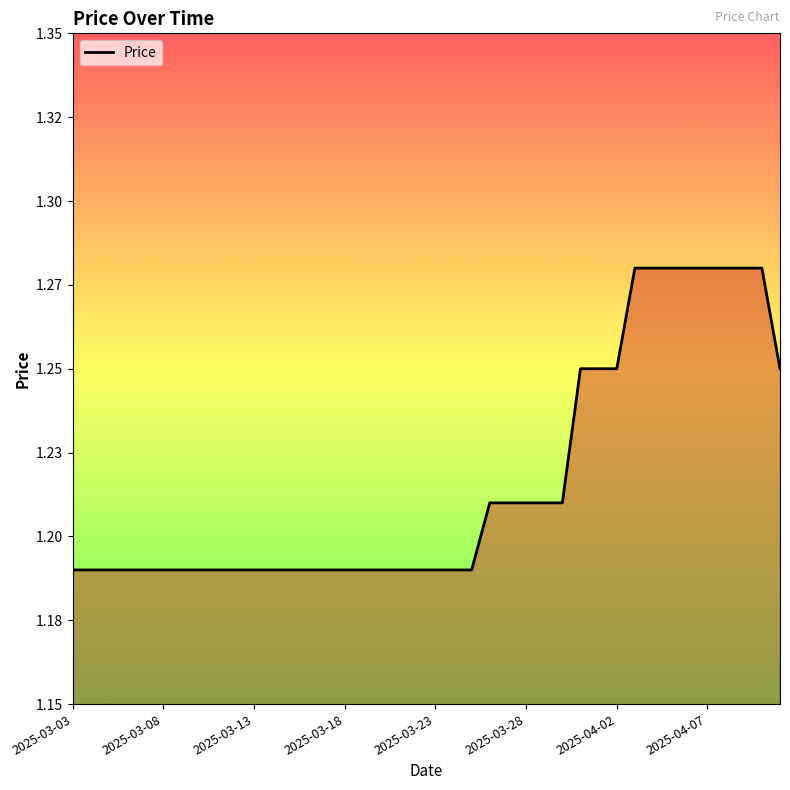

True or false: the data has more than 0 interior local peaks.

False